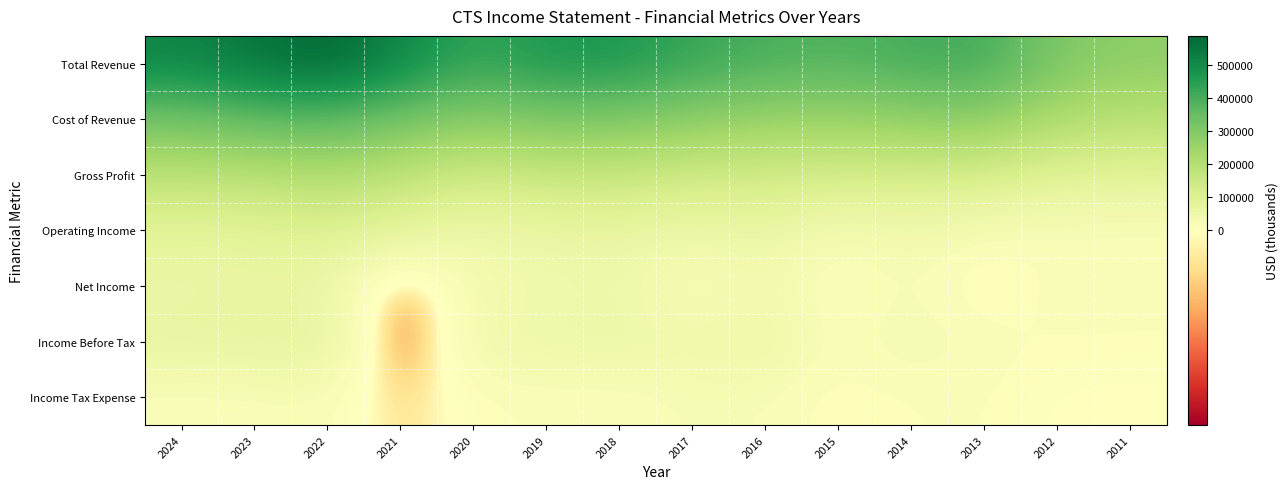

Rank the series by their maximum value, from lowest to highest.

Income Tax Expense, Net Income, Income Before Tax, Operating Income, Gross Profit, Cost of Revenue, Total Revenue